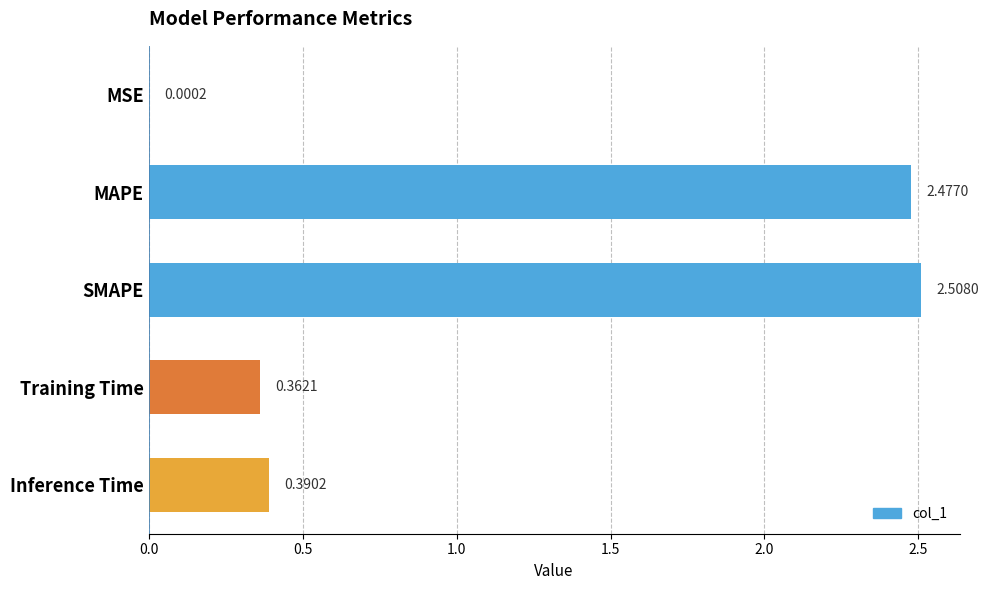

Which label corresponds to the largest value in the chart?

SMAPE